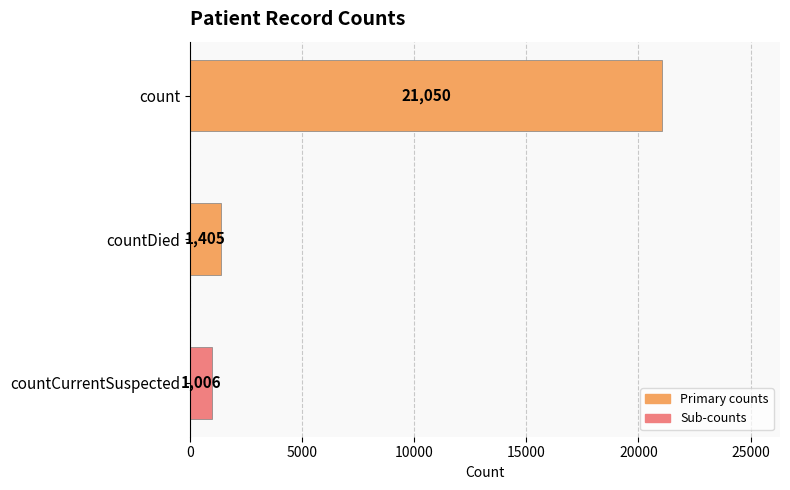

What is the greatest value displayed?

21050